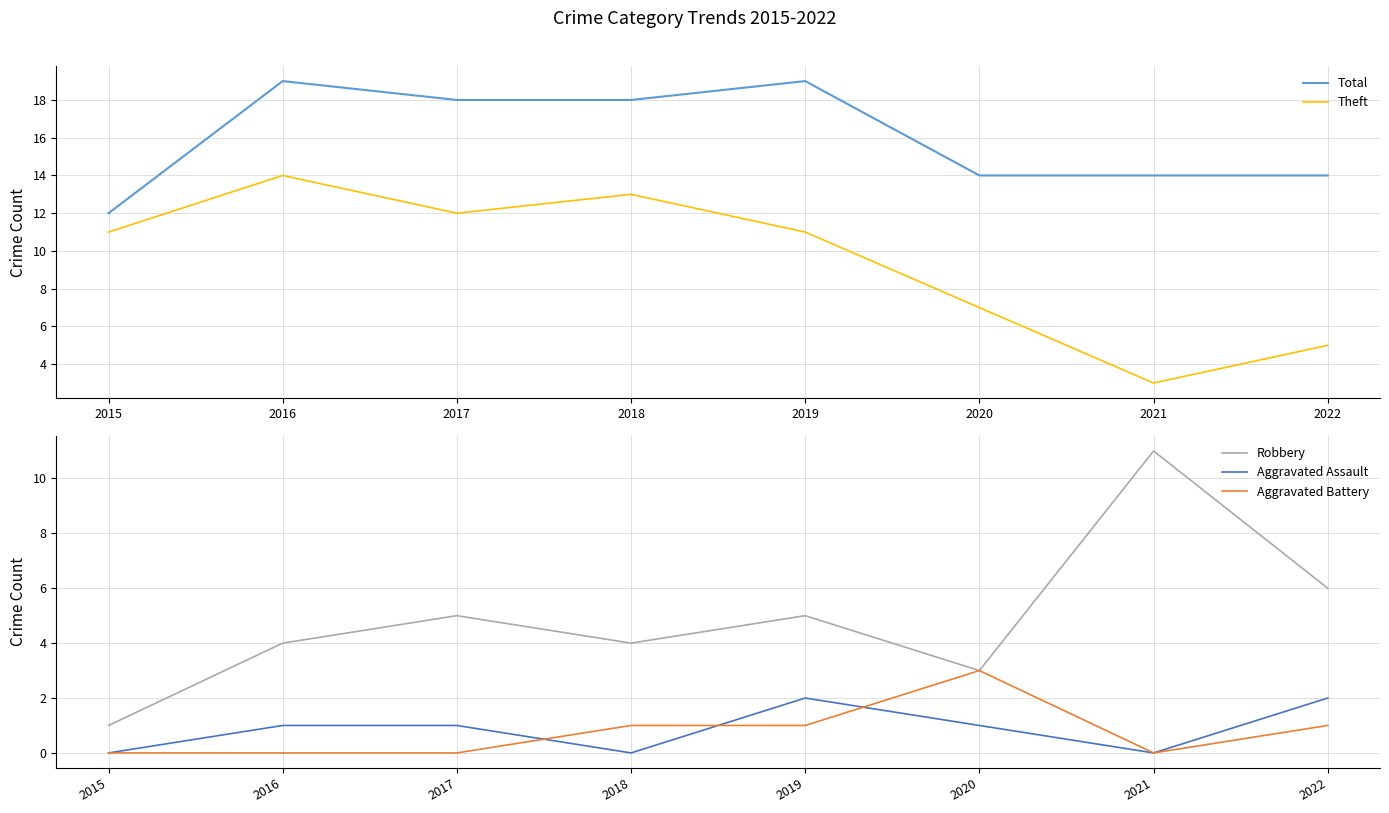

True or false: Aggravated Assault and Robbery intersect in this chart.

False